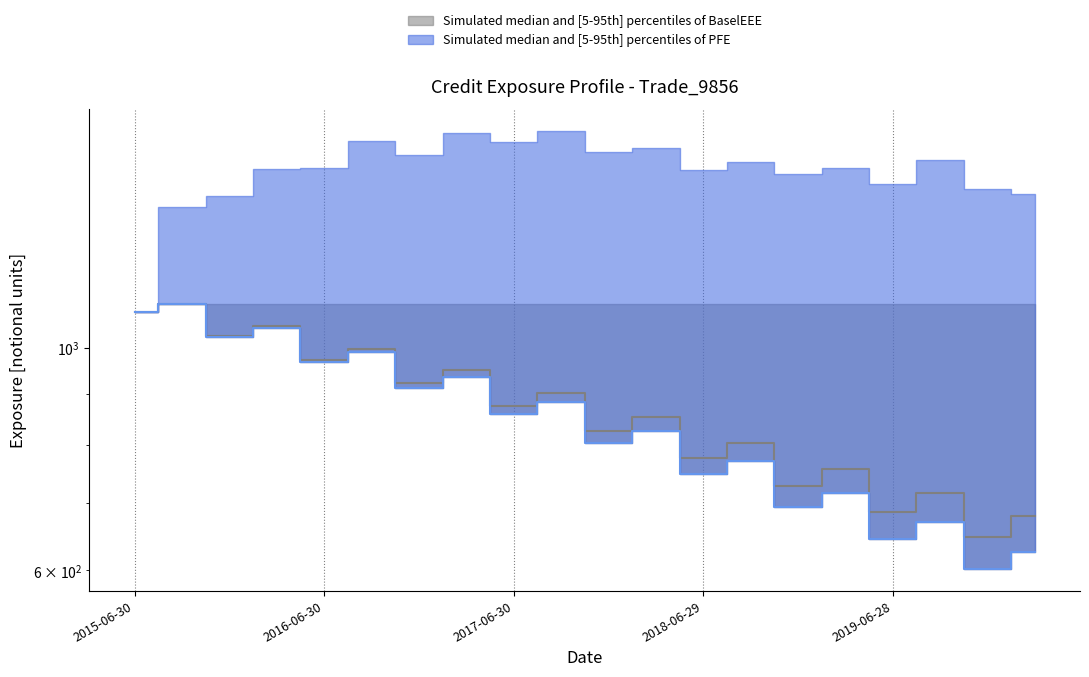

True or false: EPE median has a value of 1539.5 at 7.

False